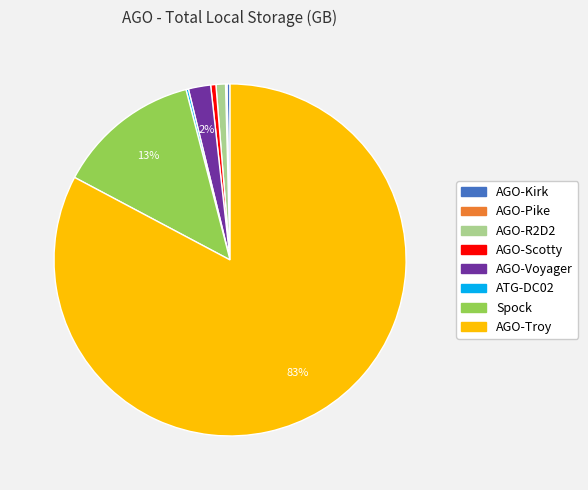

Do AGO-R2D2 and AGO-Voyager together represent more than half of the pie?

No